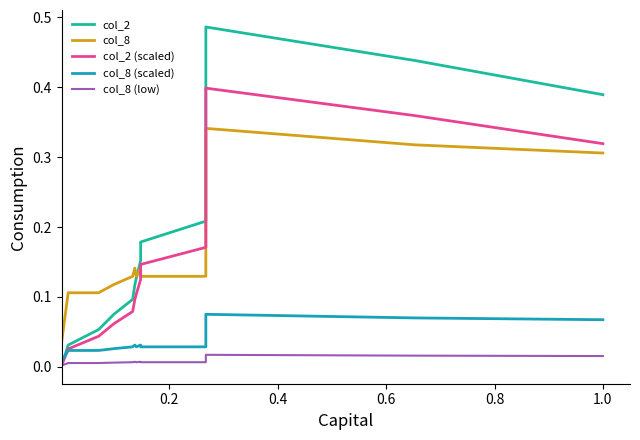

How many categories are shown in the chart?

30